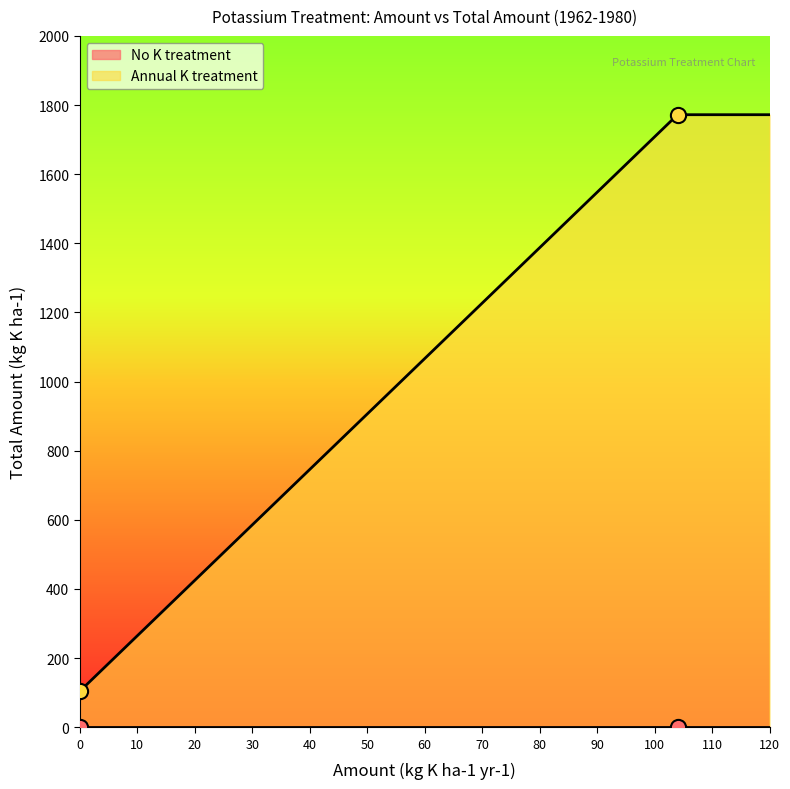

At how many categories does at least one series exceed 770?

1